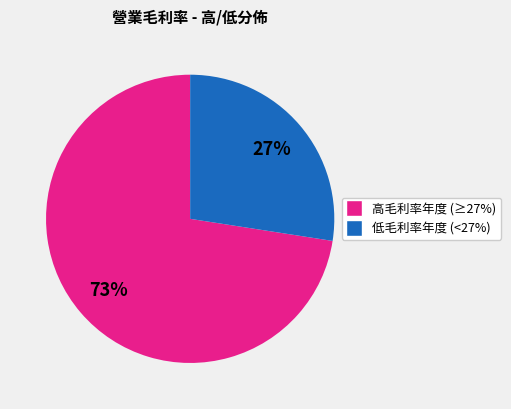

Does any single category account for the majority?

Yes